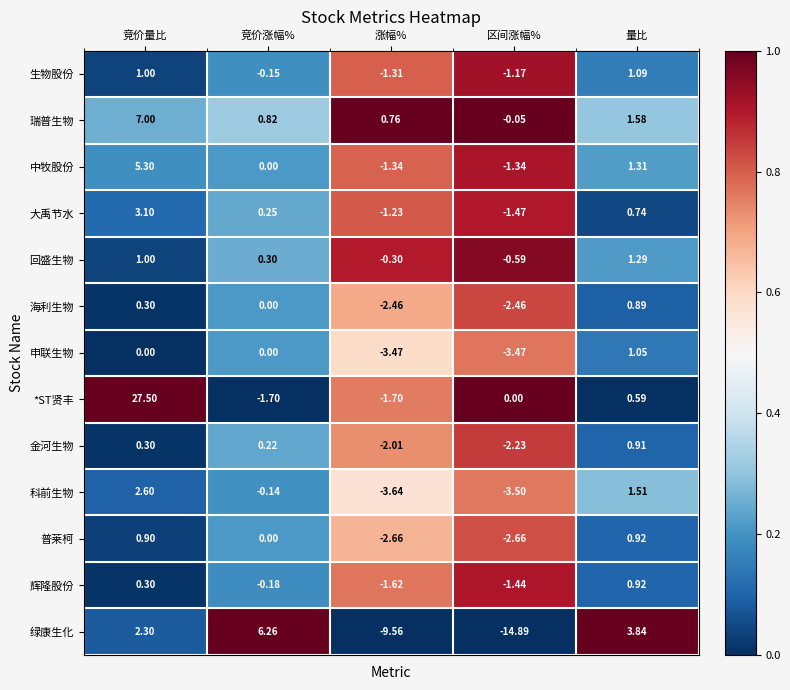

Is the value of 绿康生化 at 量比 greater than the value of 瑞普生物 at 竞价涨幅%?

Yes